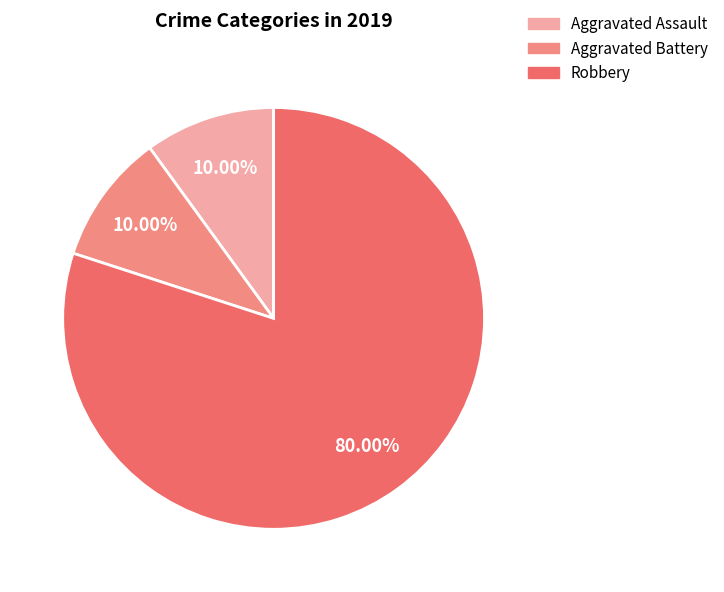

Is there a majority slice in this chart?

Yes